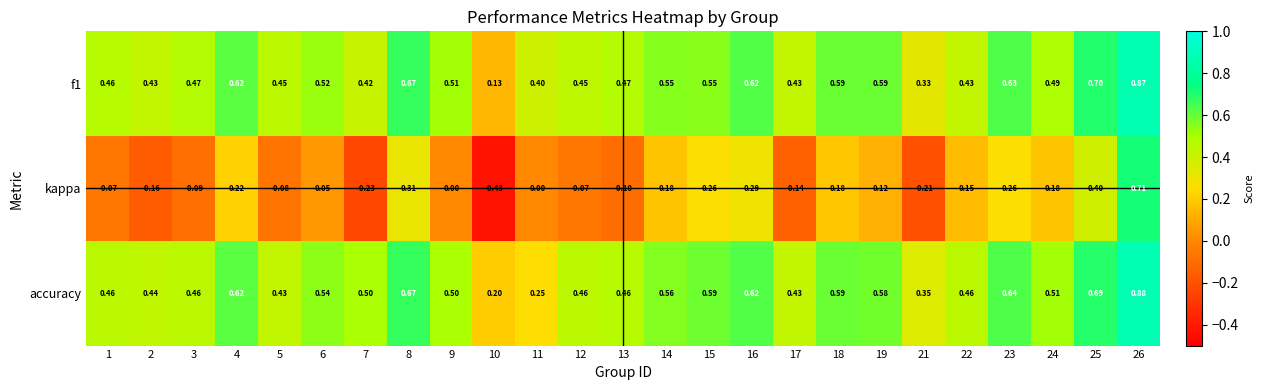

How many data points does each series have?

25